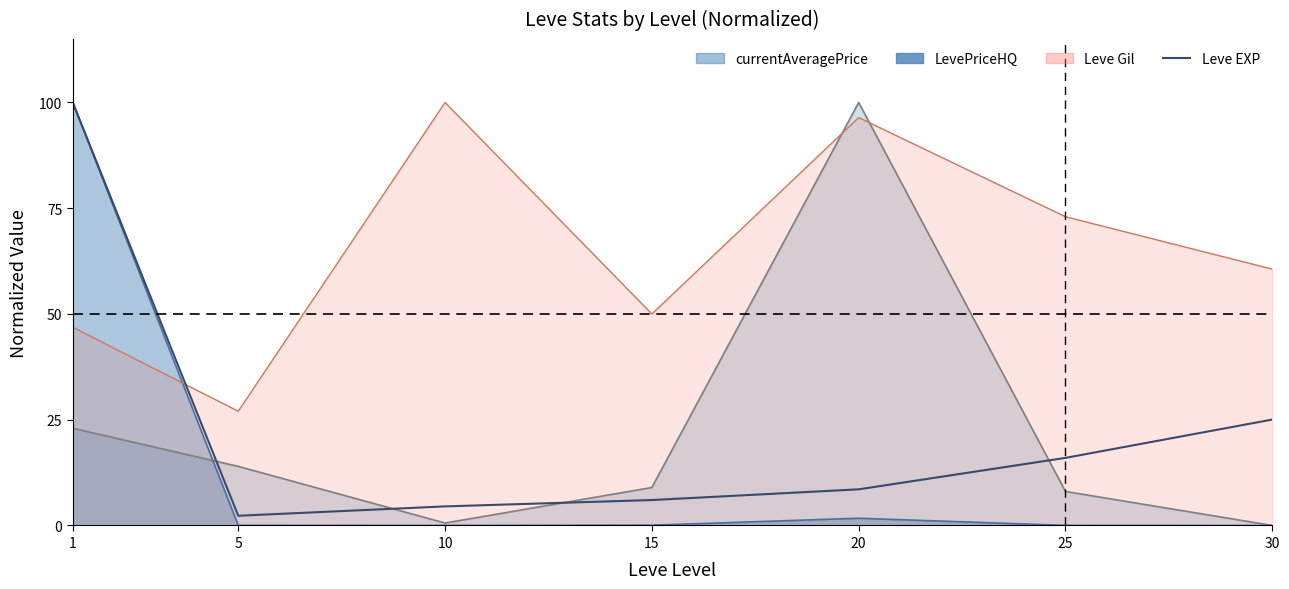

What is the change in value from 10 to 25?

+11.5